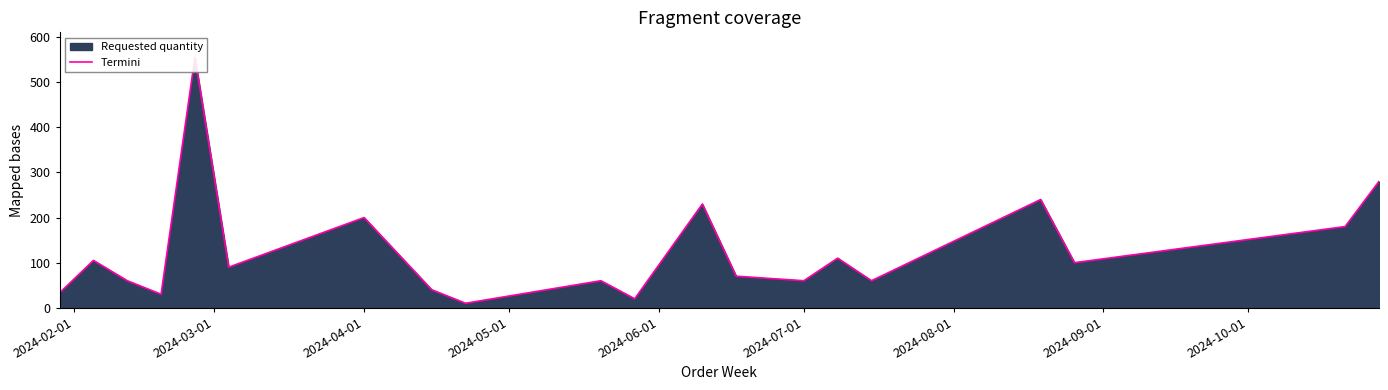

How many points are lower than both their immediate neighbors (excluding endpoints)?

7